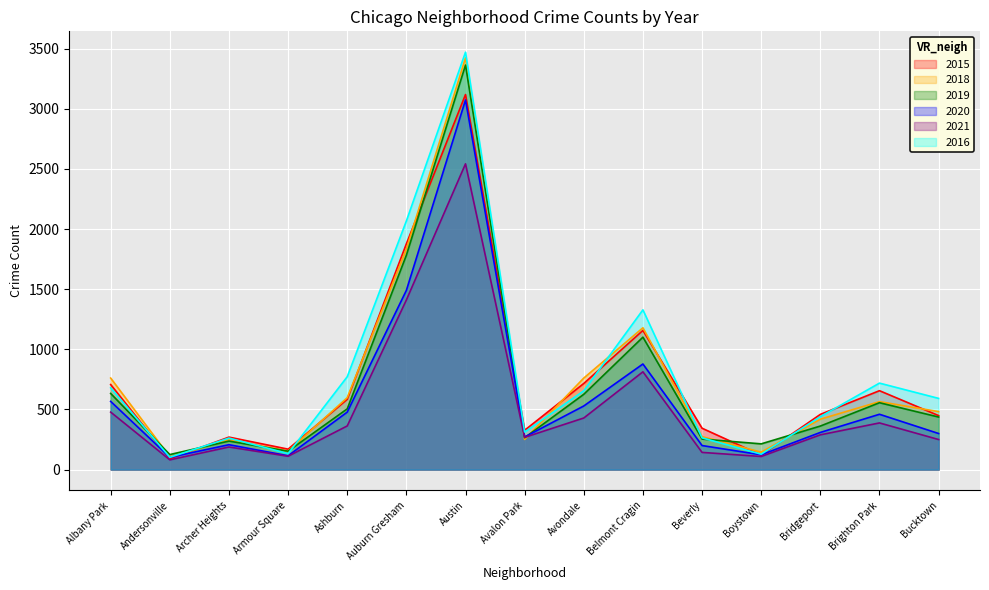

What is the spread (max minus min) of values at Archer Heights?

82